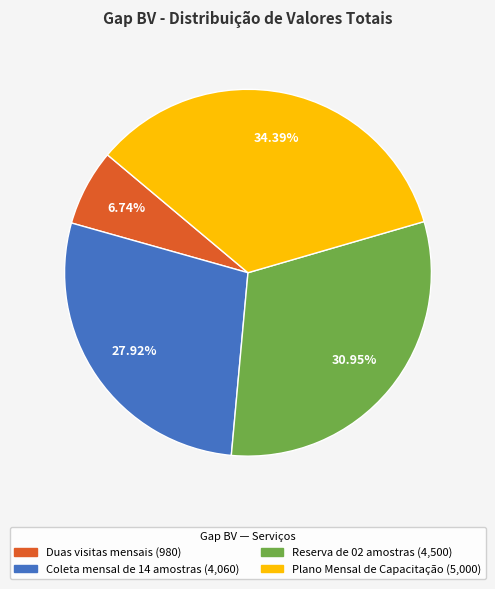

Rank the categories by value from highest to lowest.

Plano Mensal de Capacitação, Reserva de 02 amostras, Coleta mensal de 14 amostras, Duas visitas mensais